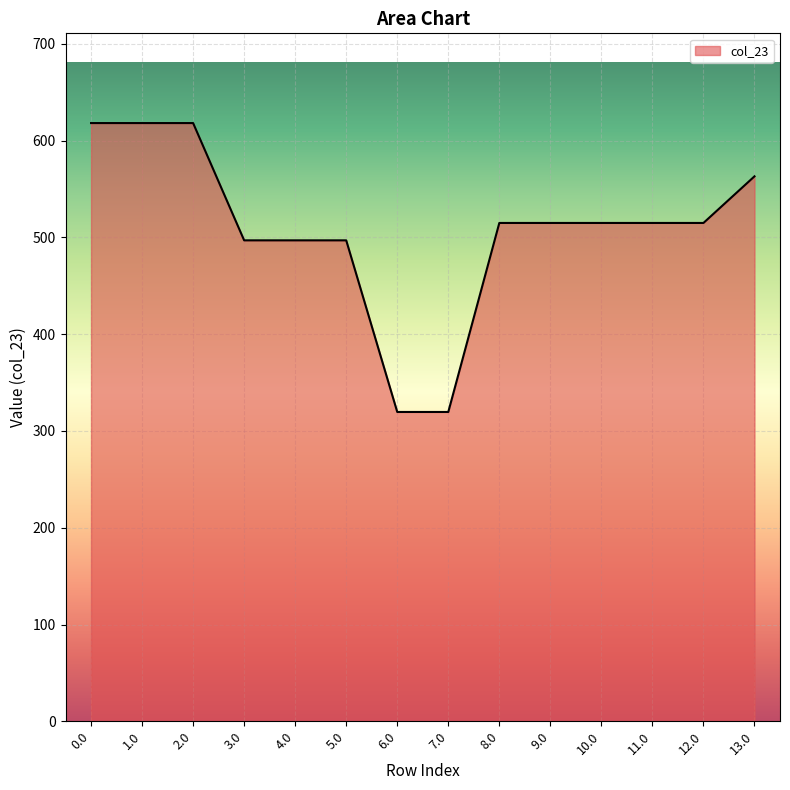

What is the ratio of the value at 4.0 to the value at 0.0?

0.8